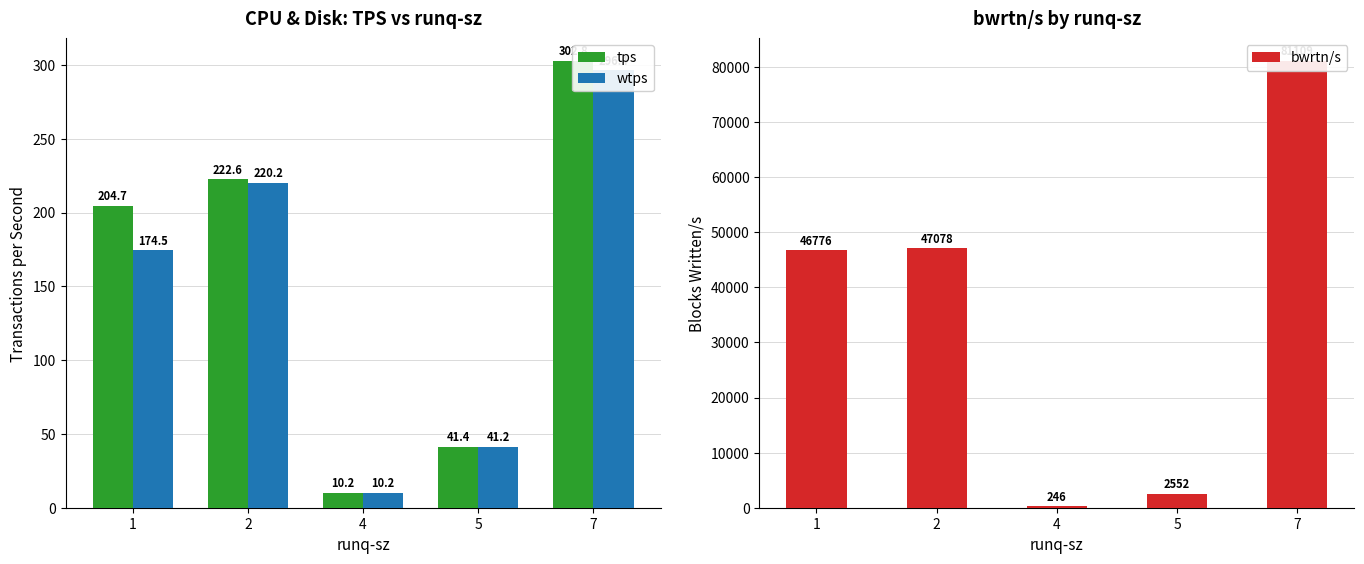

Rank the categories by wtps value from highest to lowest.

7, 2, 1, 5, 4